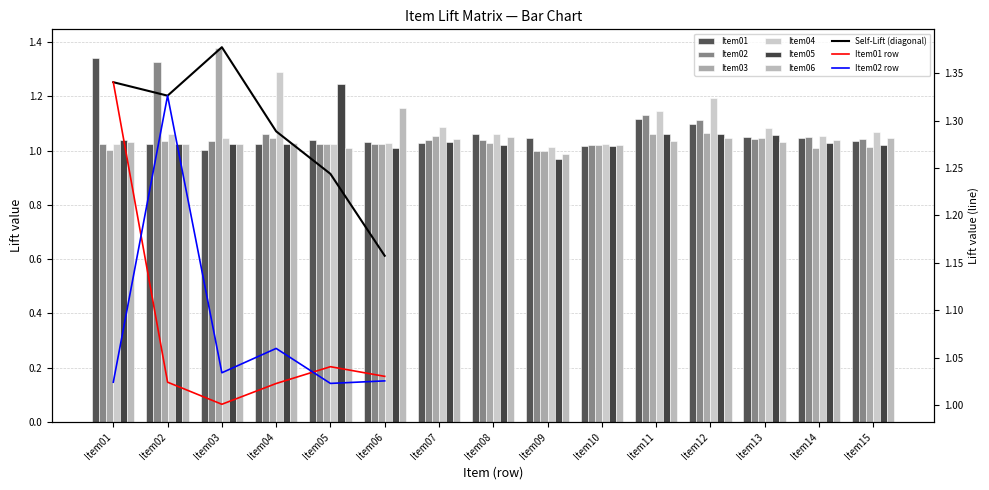

How many values in the Item03 series exceed 1?

14